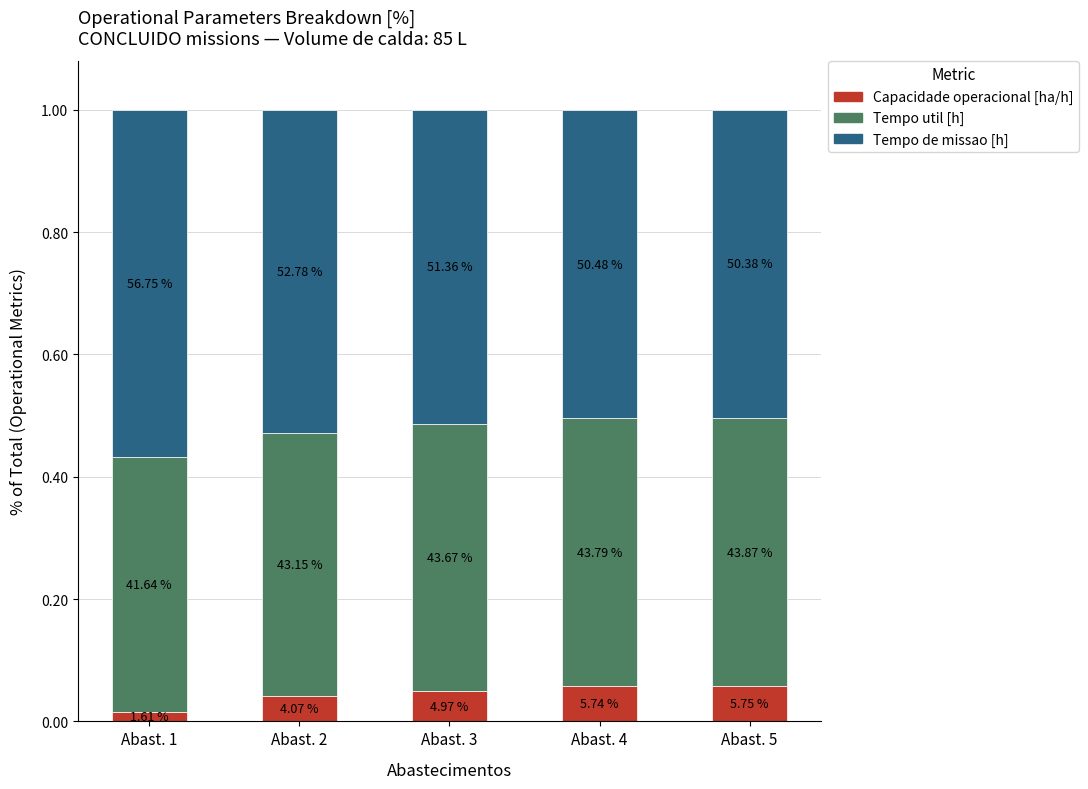

Rank the categories by Tempo util [h] value from lowest to highest.

Abast. 1, Abast. 2, Abast. 3, Abast. 4, Abast. 5